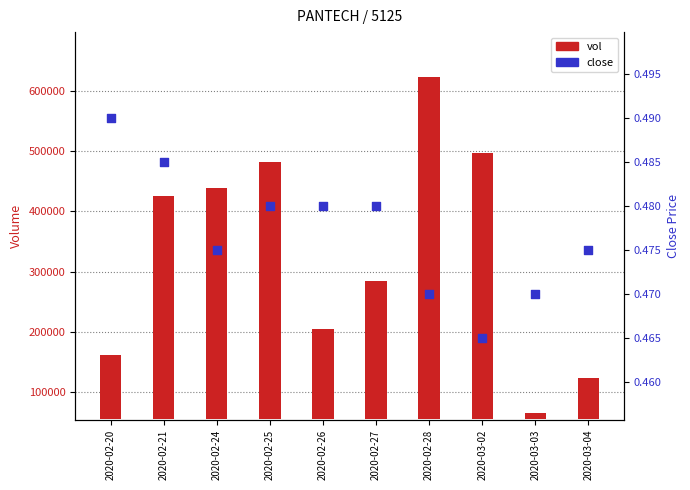

Which series has the largest total across all categories?

vol